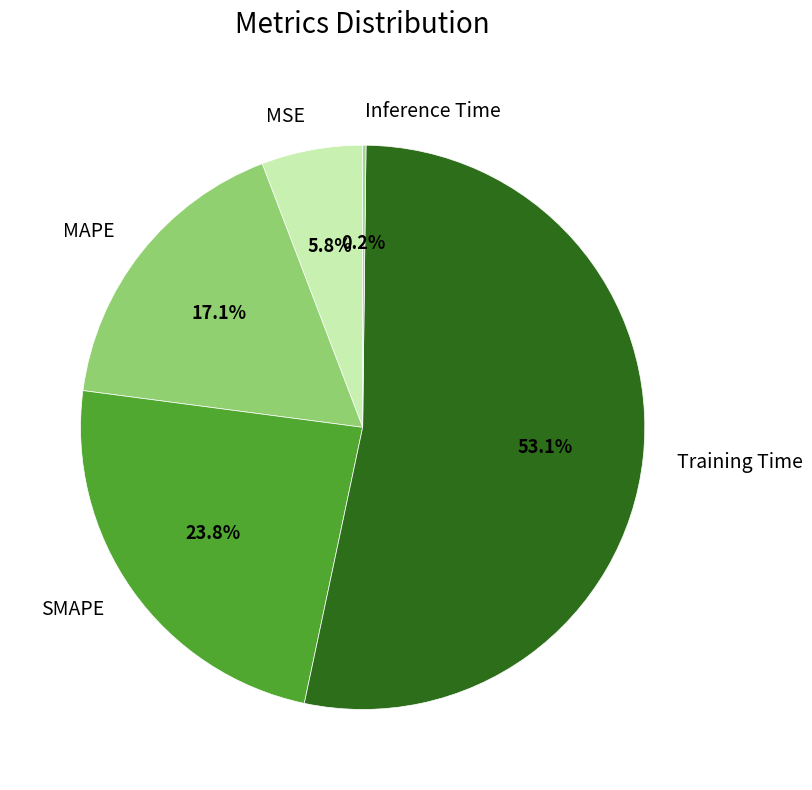

To the nearest percent, what is the combined percentage of SMAPE and MAPE?

41%